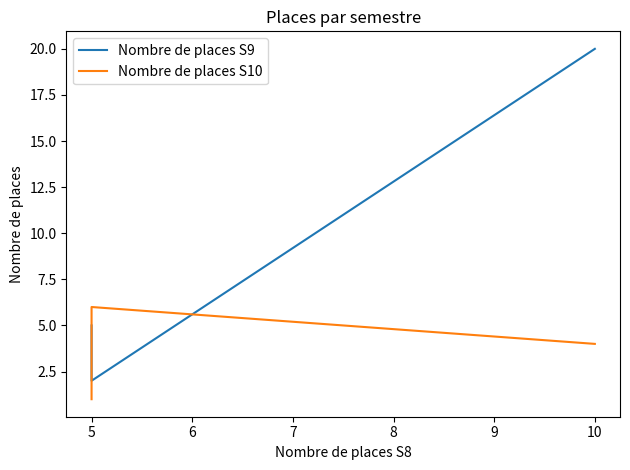

What is the difference between the maximum and minimum values in the Nombre de places S10 series?

5